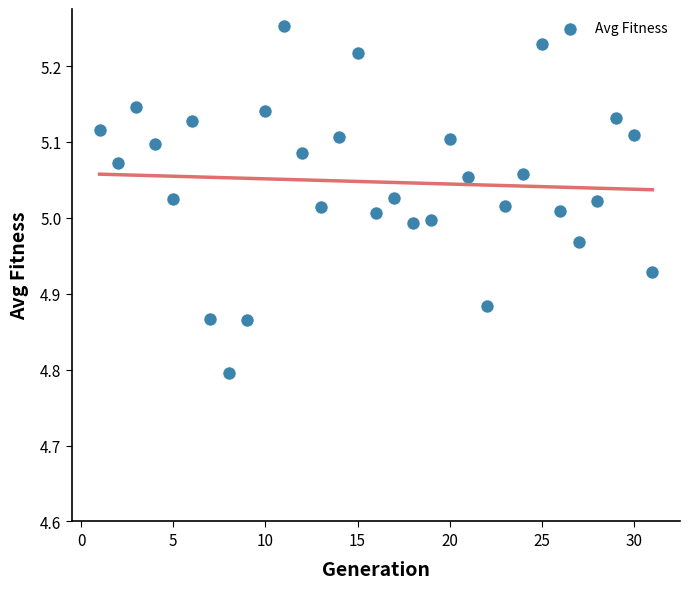

What is the range of Y values (max minus min)?

0.5